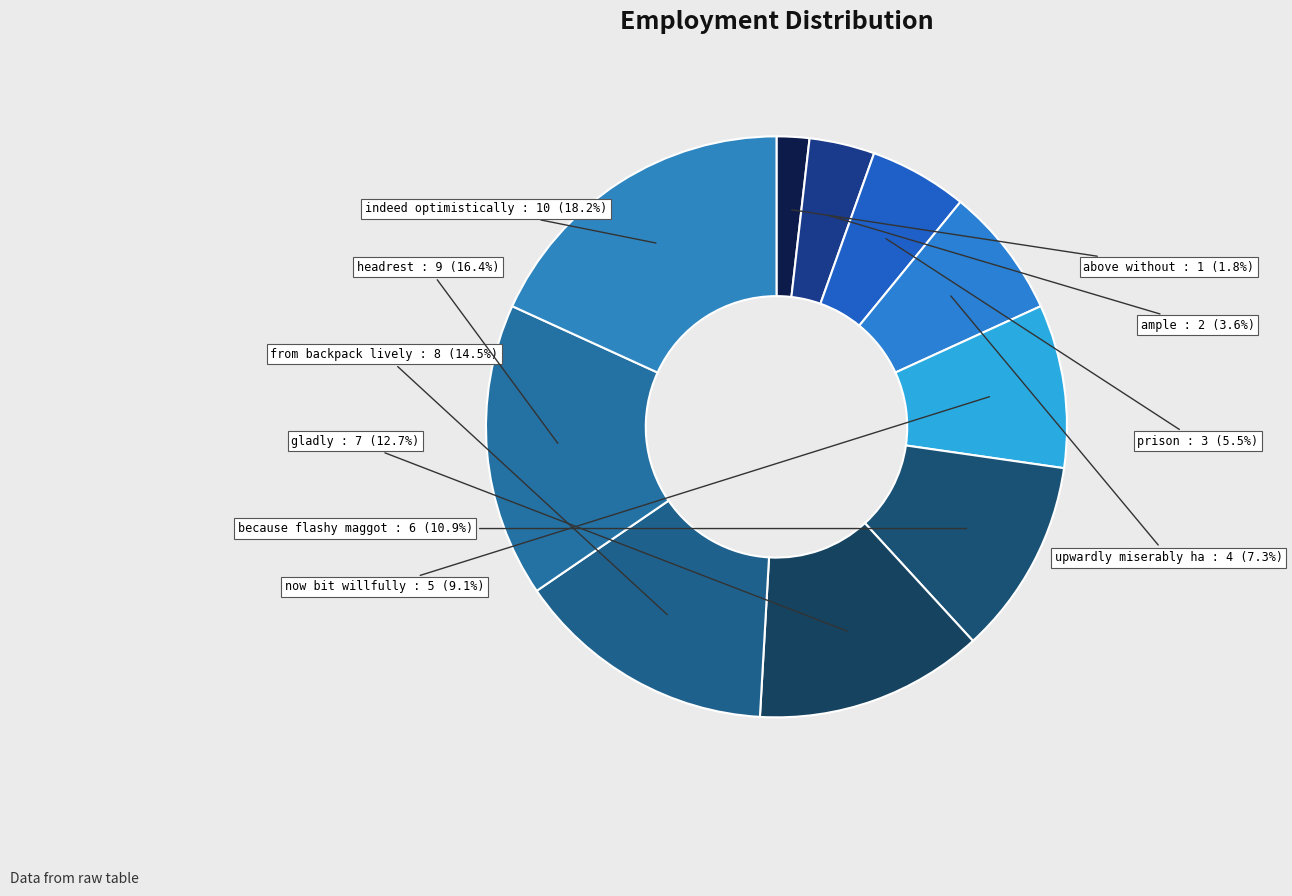

Does upwardly miserably ha represent more than half of the total?

No